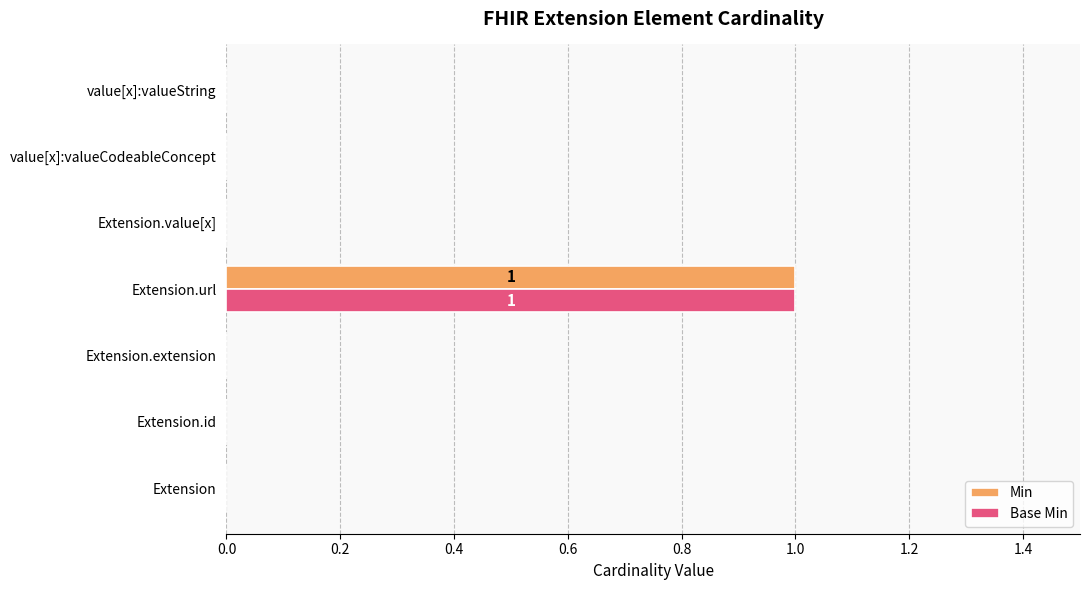

The value of Base Min at Extension.value[x] is -1. True or false?

False